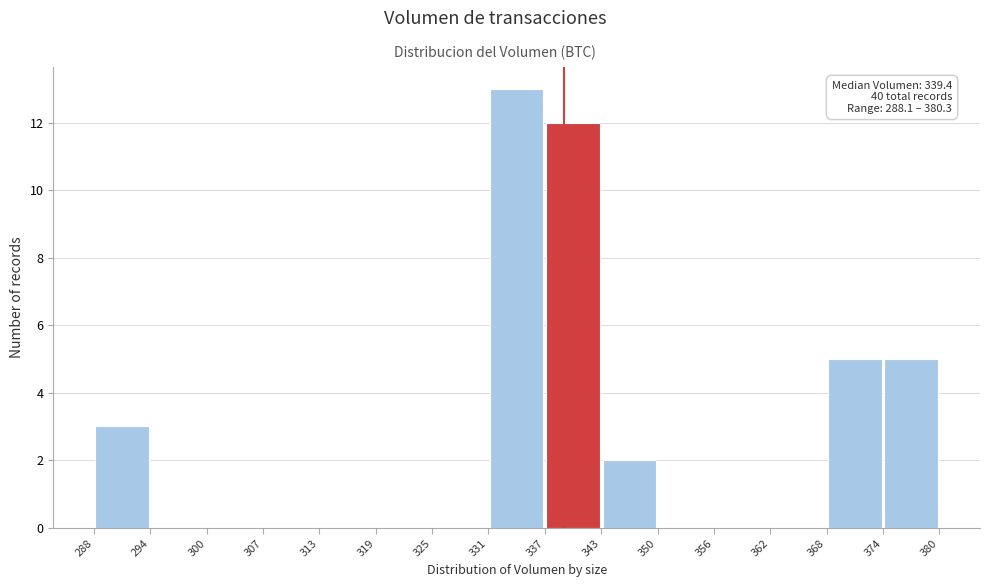

Over which range of the x-axis is the bar tallest?

331 to 337